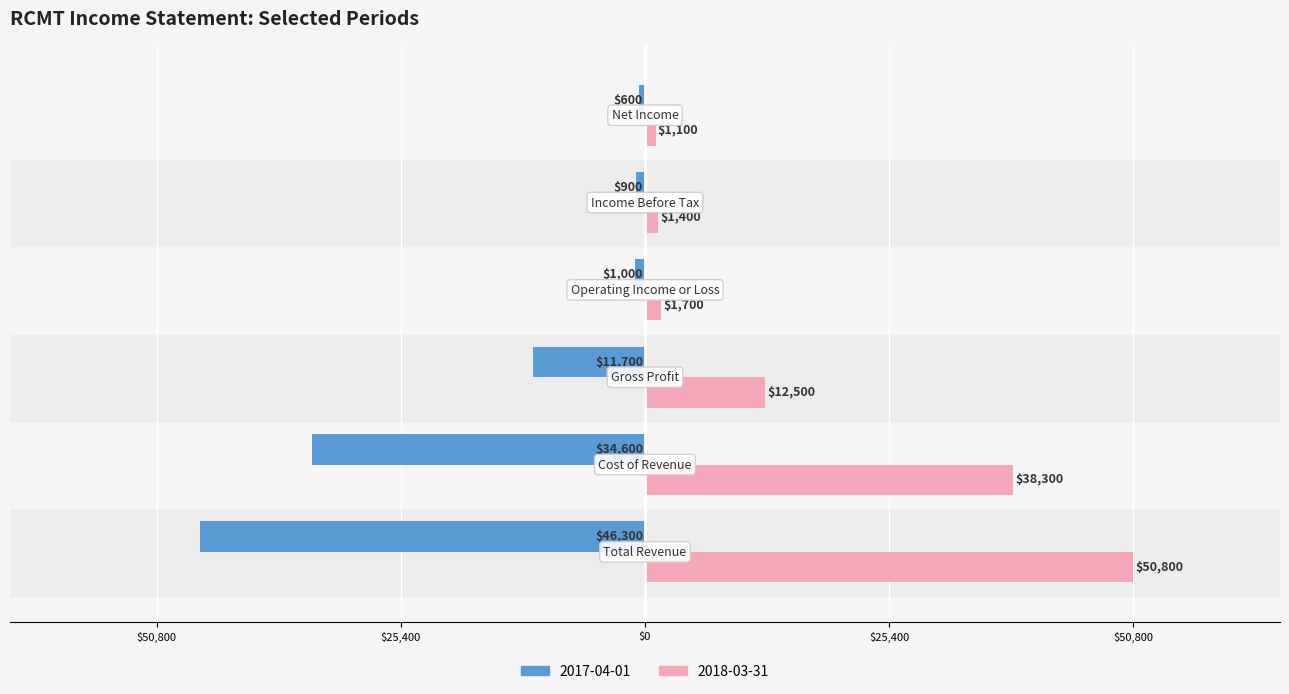

Where is 2018-03-31 nearest to the value 25950?

Cost of Revenue